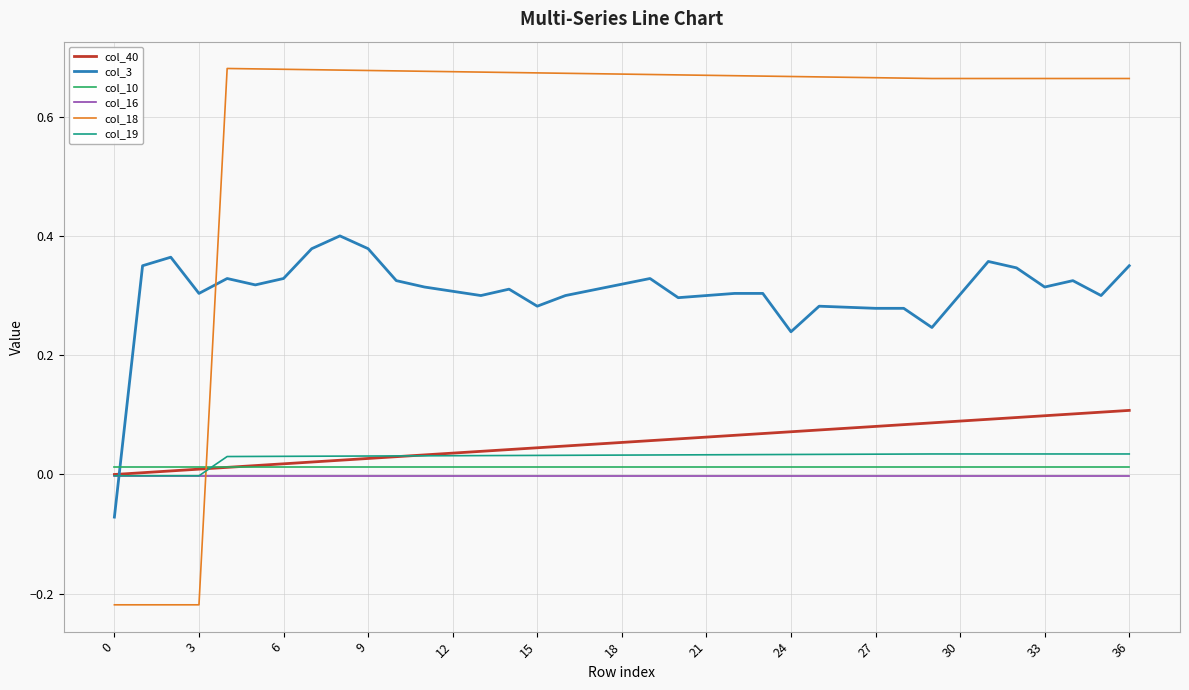

Which series has the largest range (max minus min)?

col_18